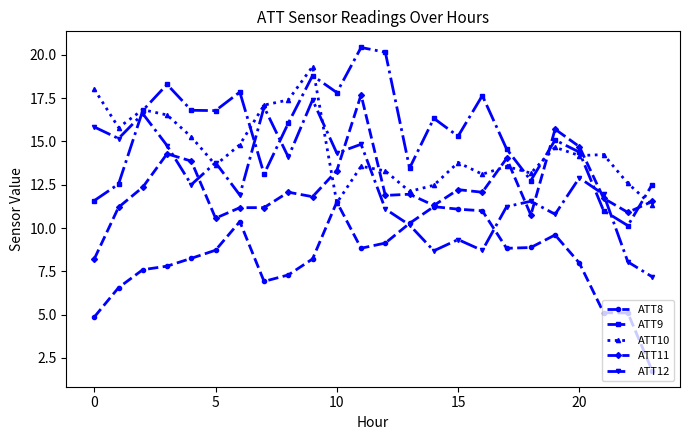

Which series has the largest total across all categories?

ATT9